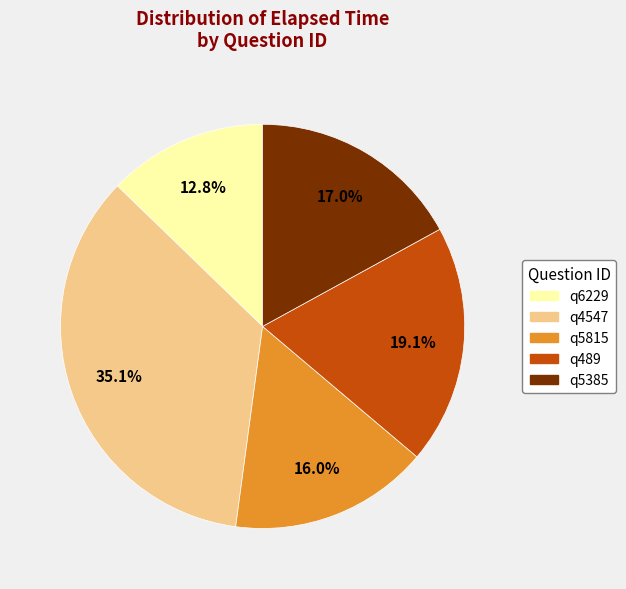

What is the ratio of the value at q489 to the value at q6229?

1.5